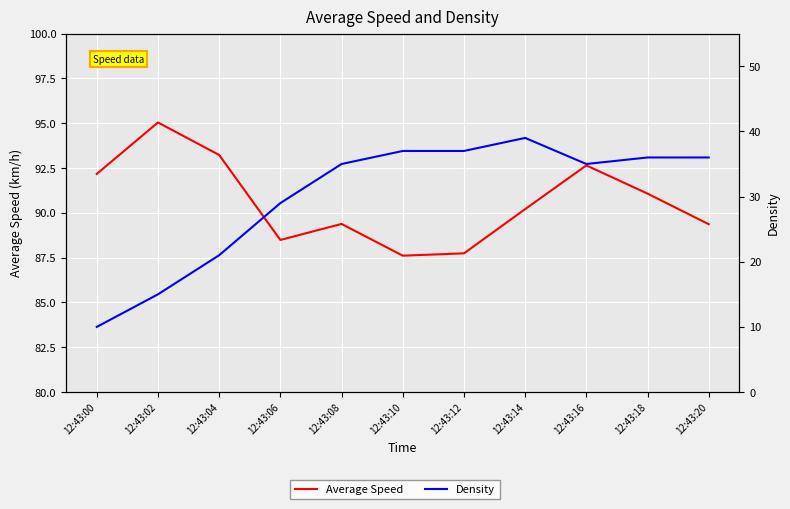

What is the smallest value displayed?

10.0